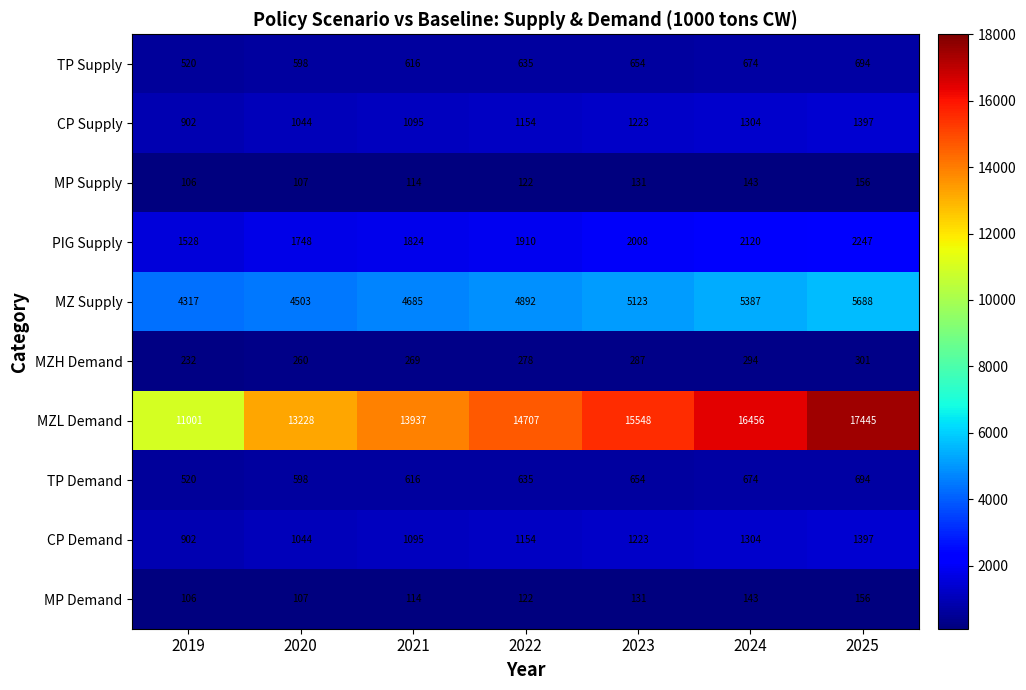

The MZ Supply series shows 4317 at 2019. True or false?

True